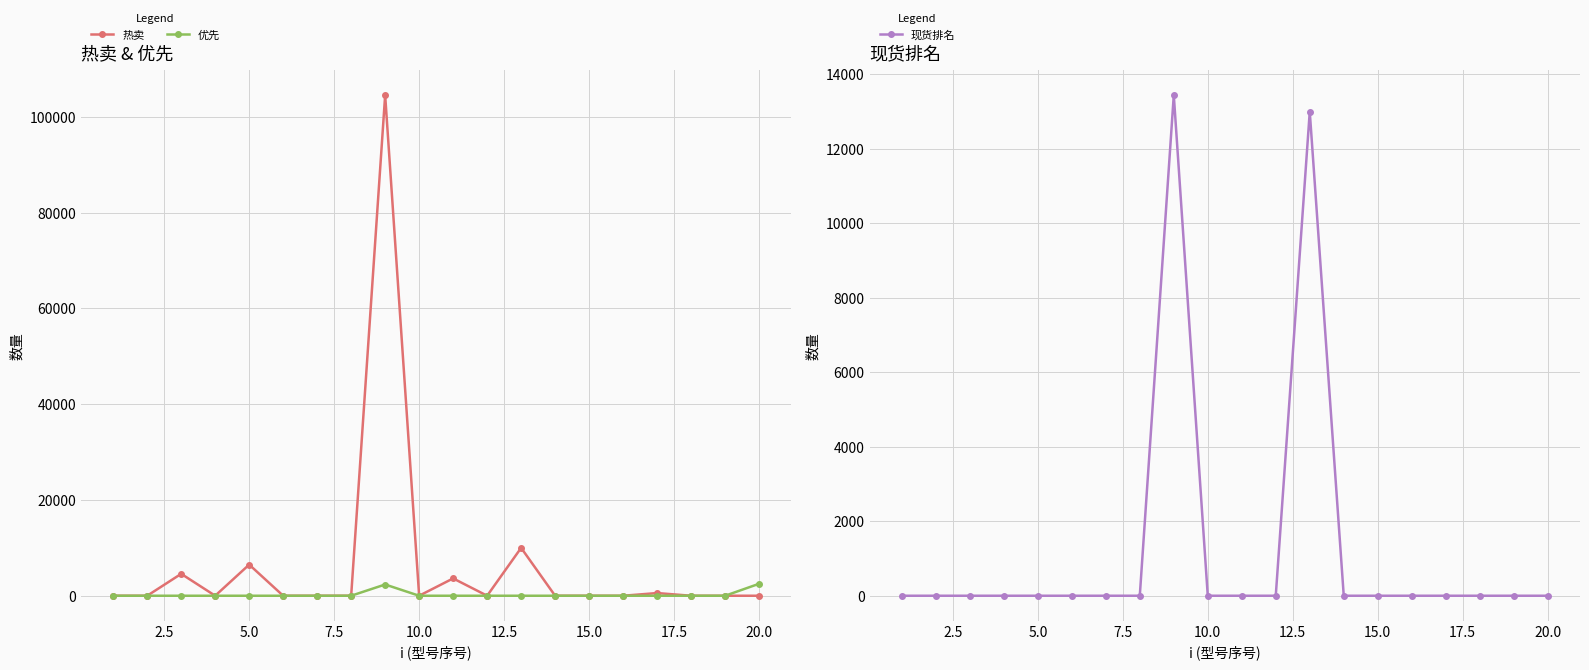

What is the highest value of the 优先 series?

2500